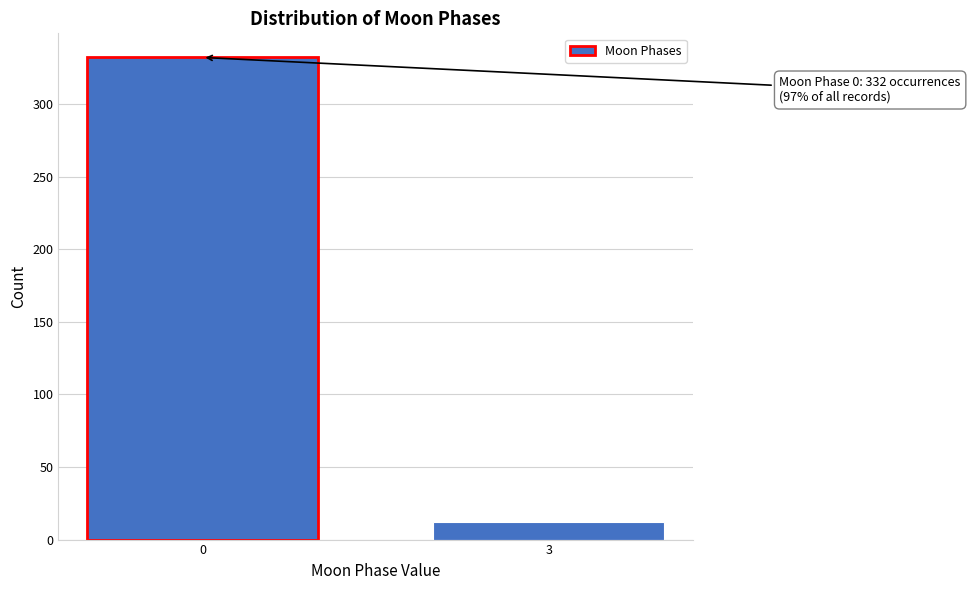

Reading right to left, list all the values displayed in this chart.

12	332